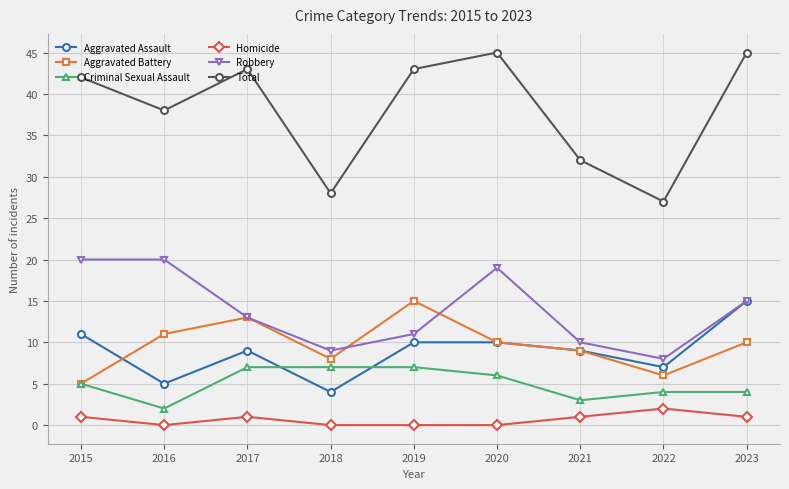

Where is the first local maximum for Homicide?

2017